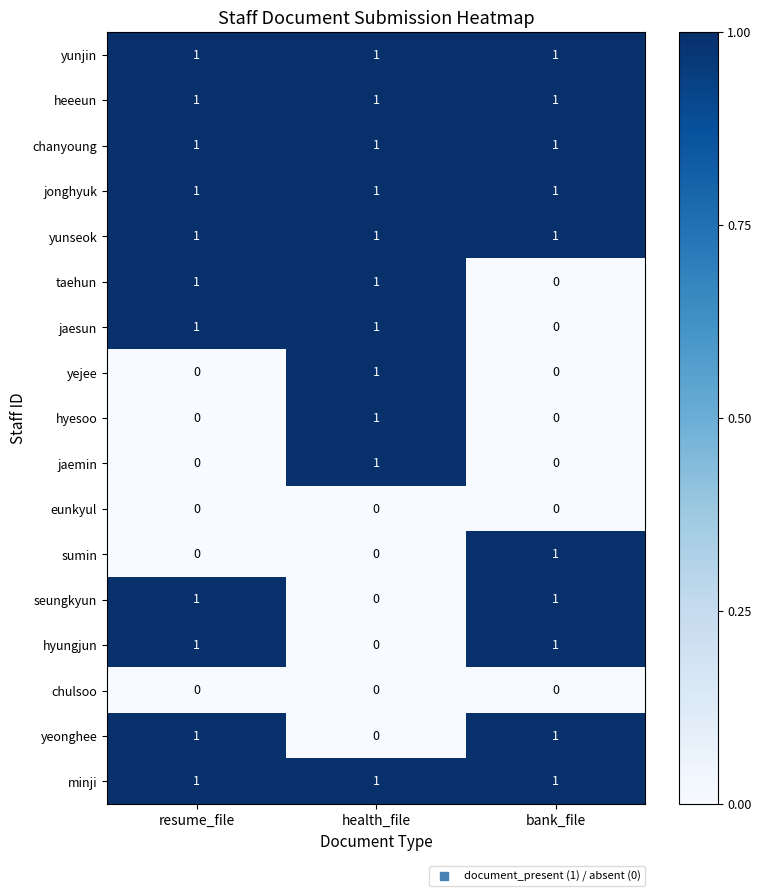

What is the total value across all series at health_file?

11